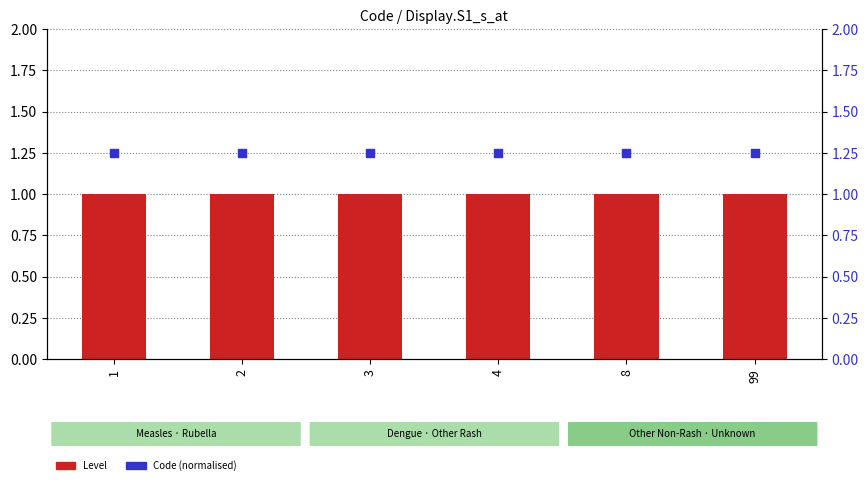

At which category is the sum across all series the highest?

1